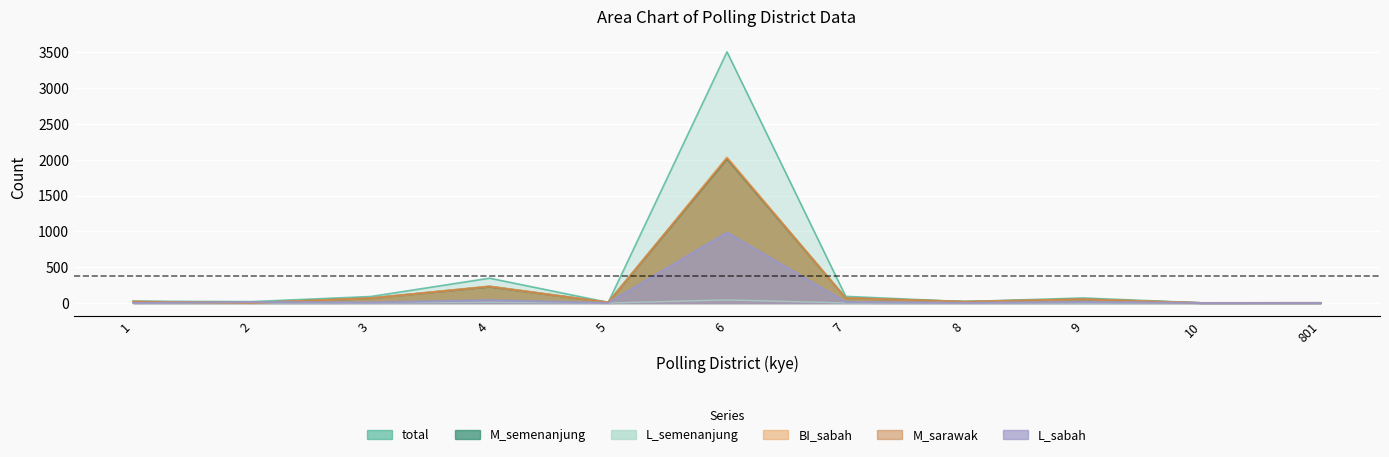

At how many categories does at least one series exceed 3280?

1